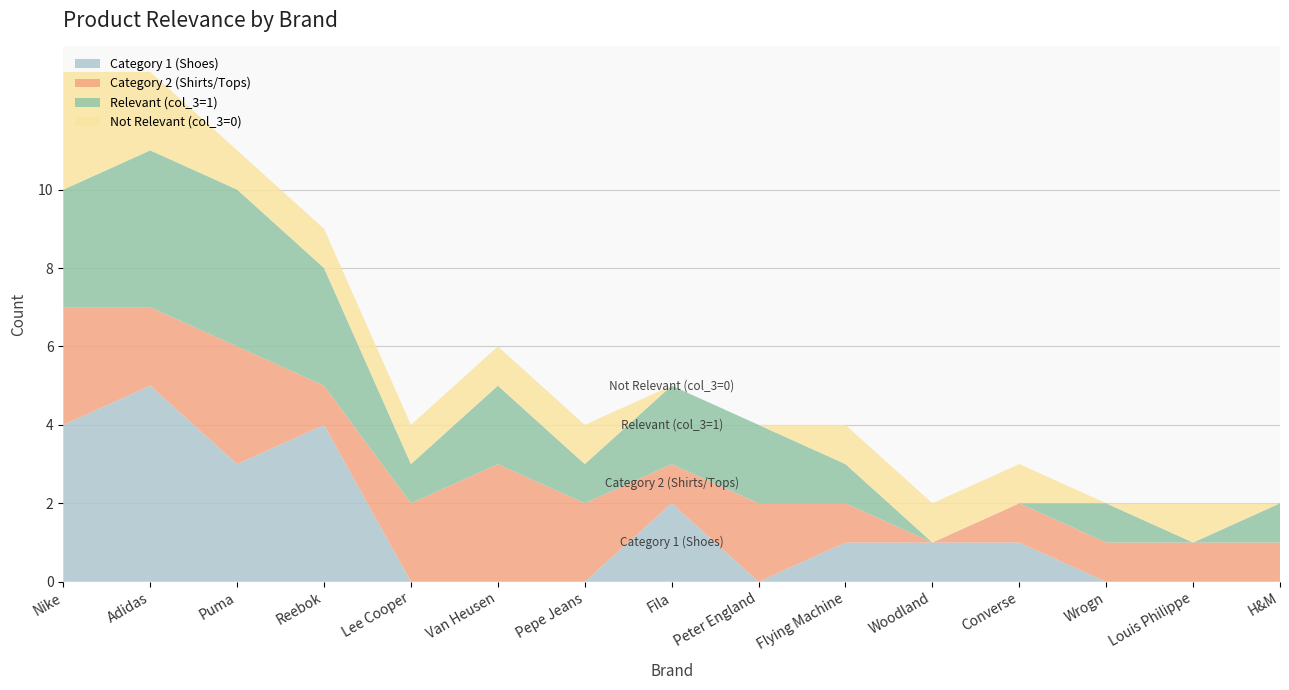

Reading left to right, list all the values displayed in this chart.

Category 1 (Shoes): 4	5	3	4	0	0	0	2	0	1	1	1	0	0	0
Category 2 (Shirts/Tops): 3	2	3	1	2	3	2	1	2	1	0	1	1	1	1
Relevant (col_3=1): 3	4	4	3	1	2	1	2	2	1	0	0	1	0	1
Not Relevant (col_3=0): 3	2	1	1	1	1	1	0	0	1	1	1	0	1	0